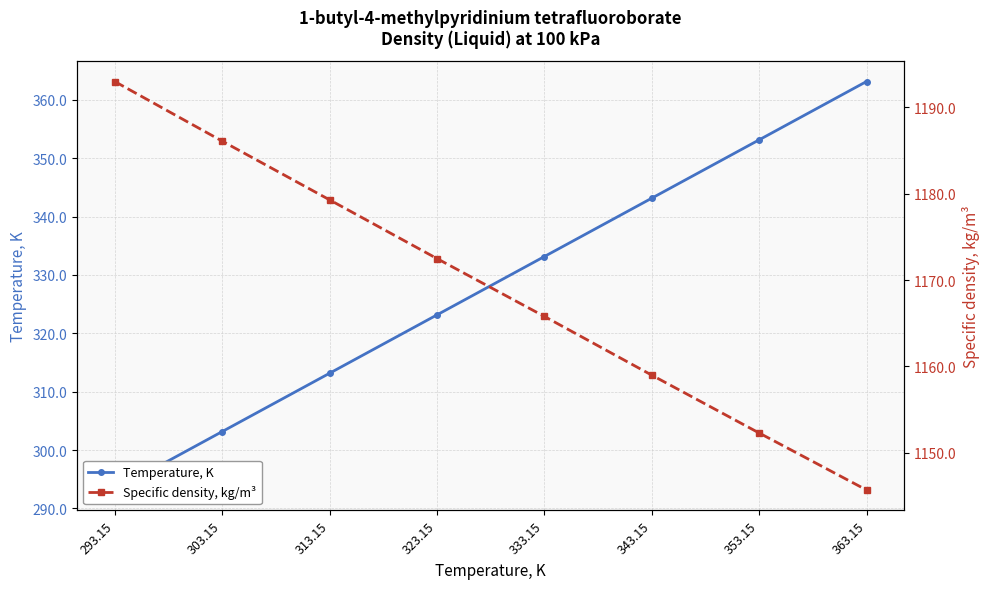

Which series has the largest total across all categories?

Specific density, kg/m³